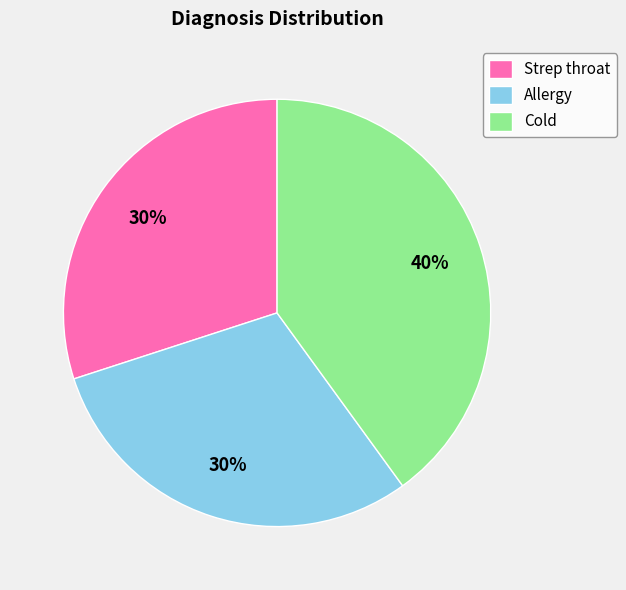

What is the ratio of the value at Strep throat to the value at Allergy?

1.0